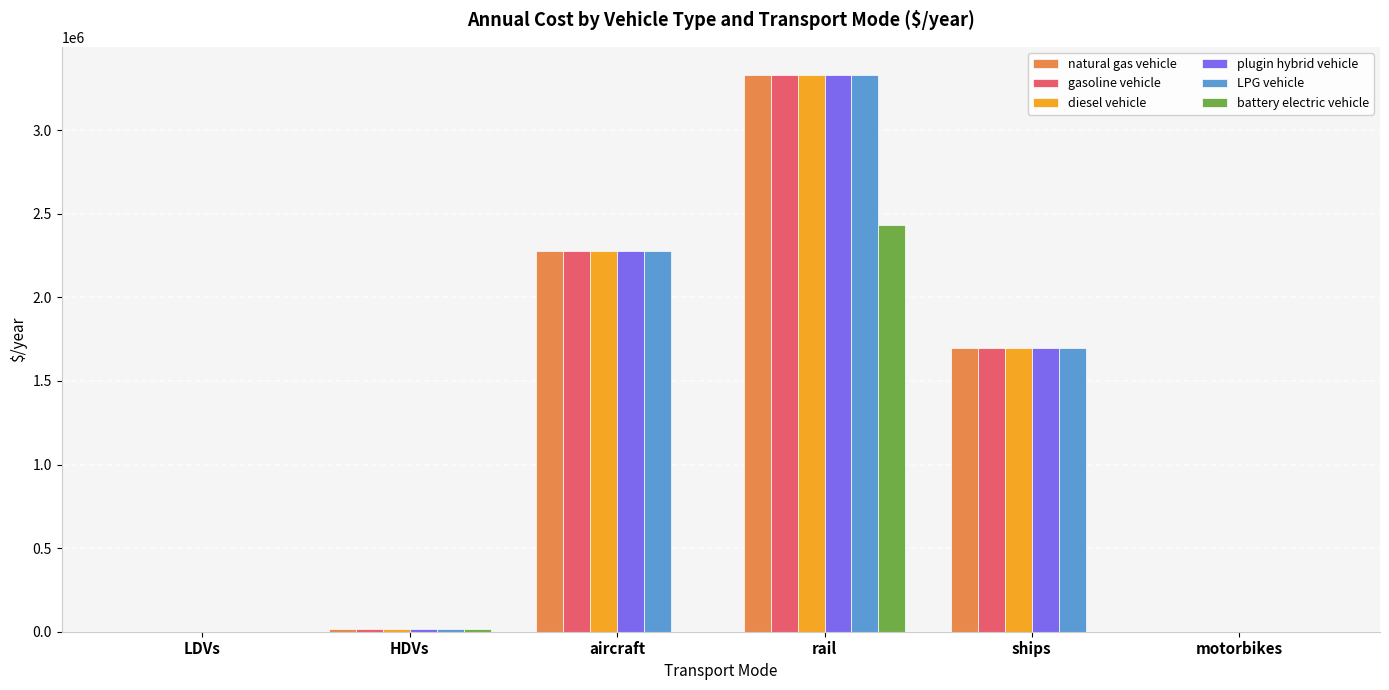

What value does the plugin hybrid vehicle series have at rail?

3332119.7